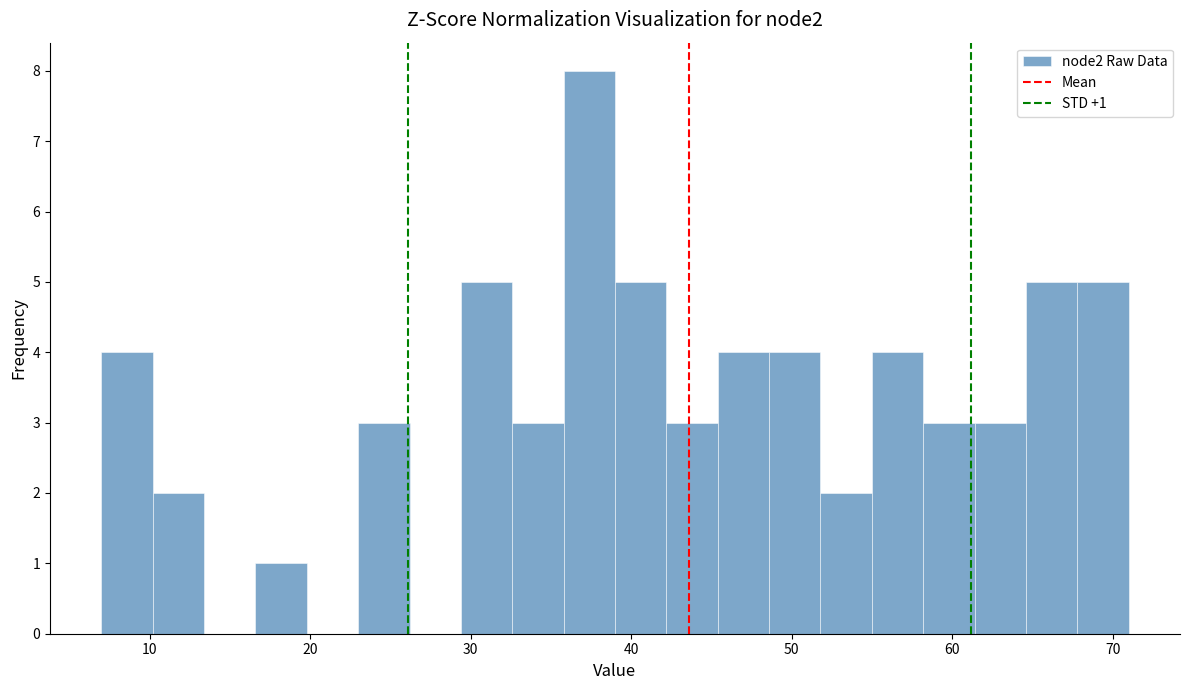

Read against the x-axis, roughly where is the centre of the tallest bar?

37